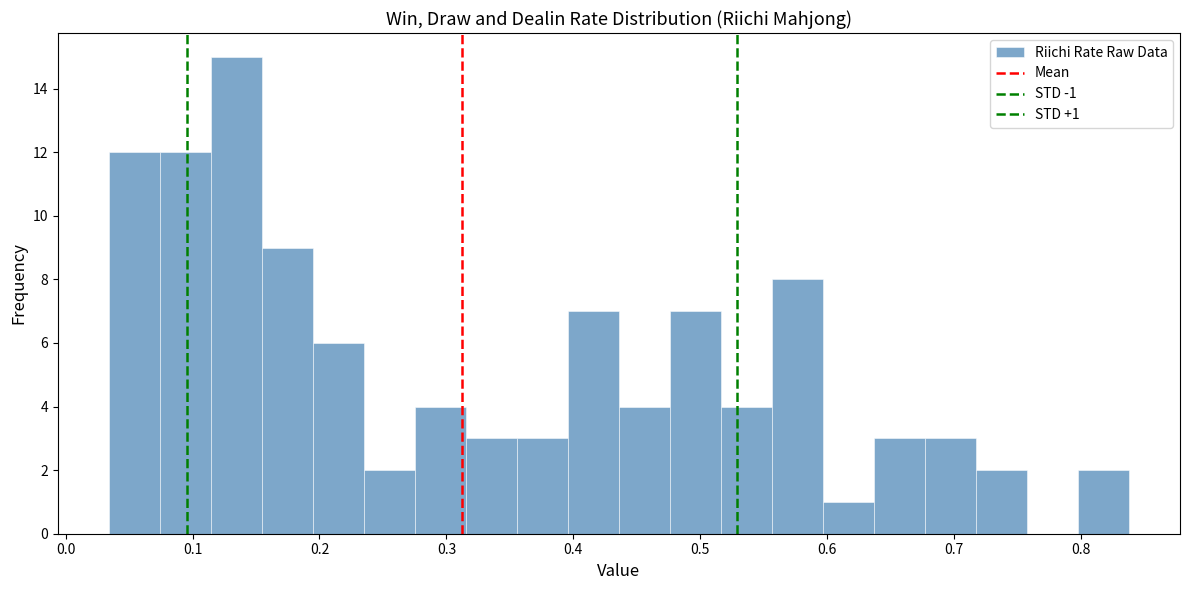

Which range on the x-axis has the tallest bar?

0.11 to 0.15